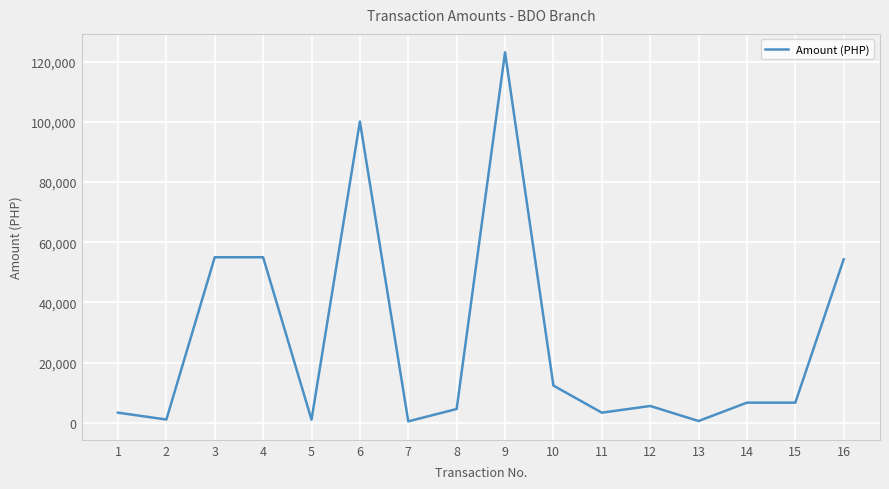

The value at 15 is 6666.0. True or false?

True